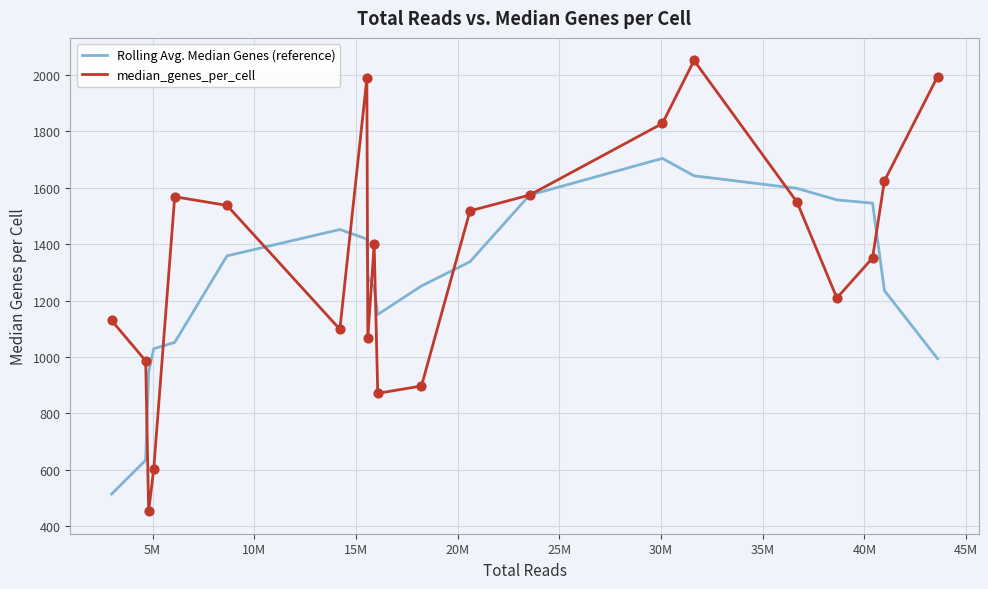

Which series has the largest total across all categories?

median_genes_per_cell